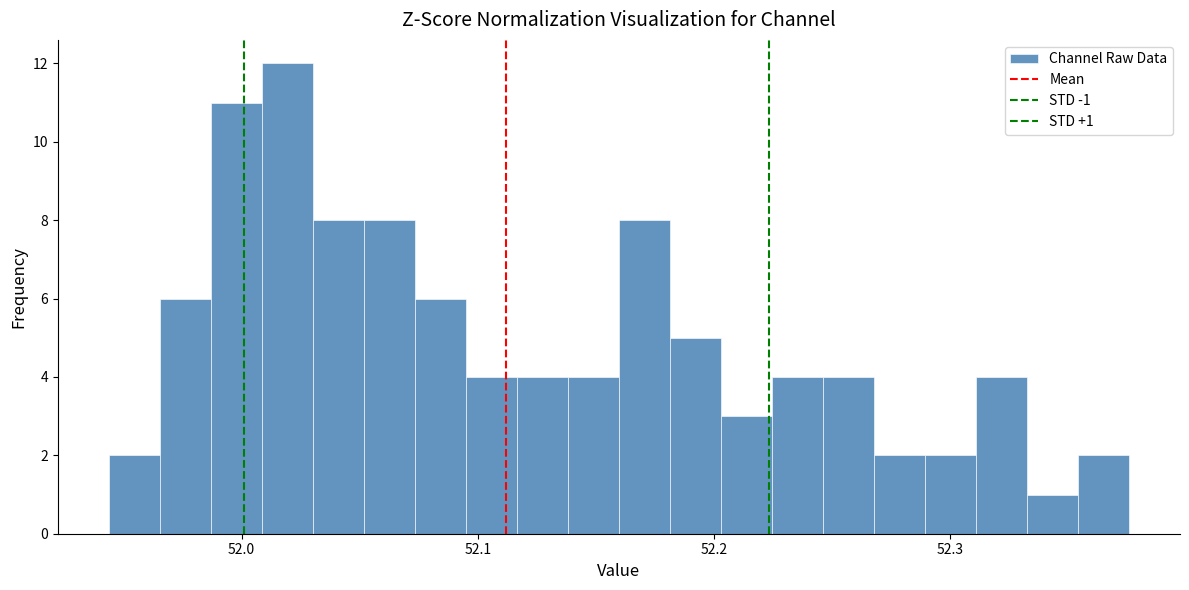

Read against the x-axis, roughly where is the centre of the tallest bar?

52.02